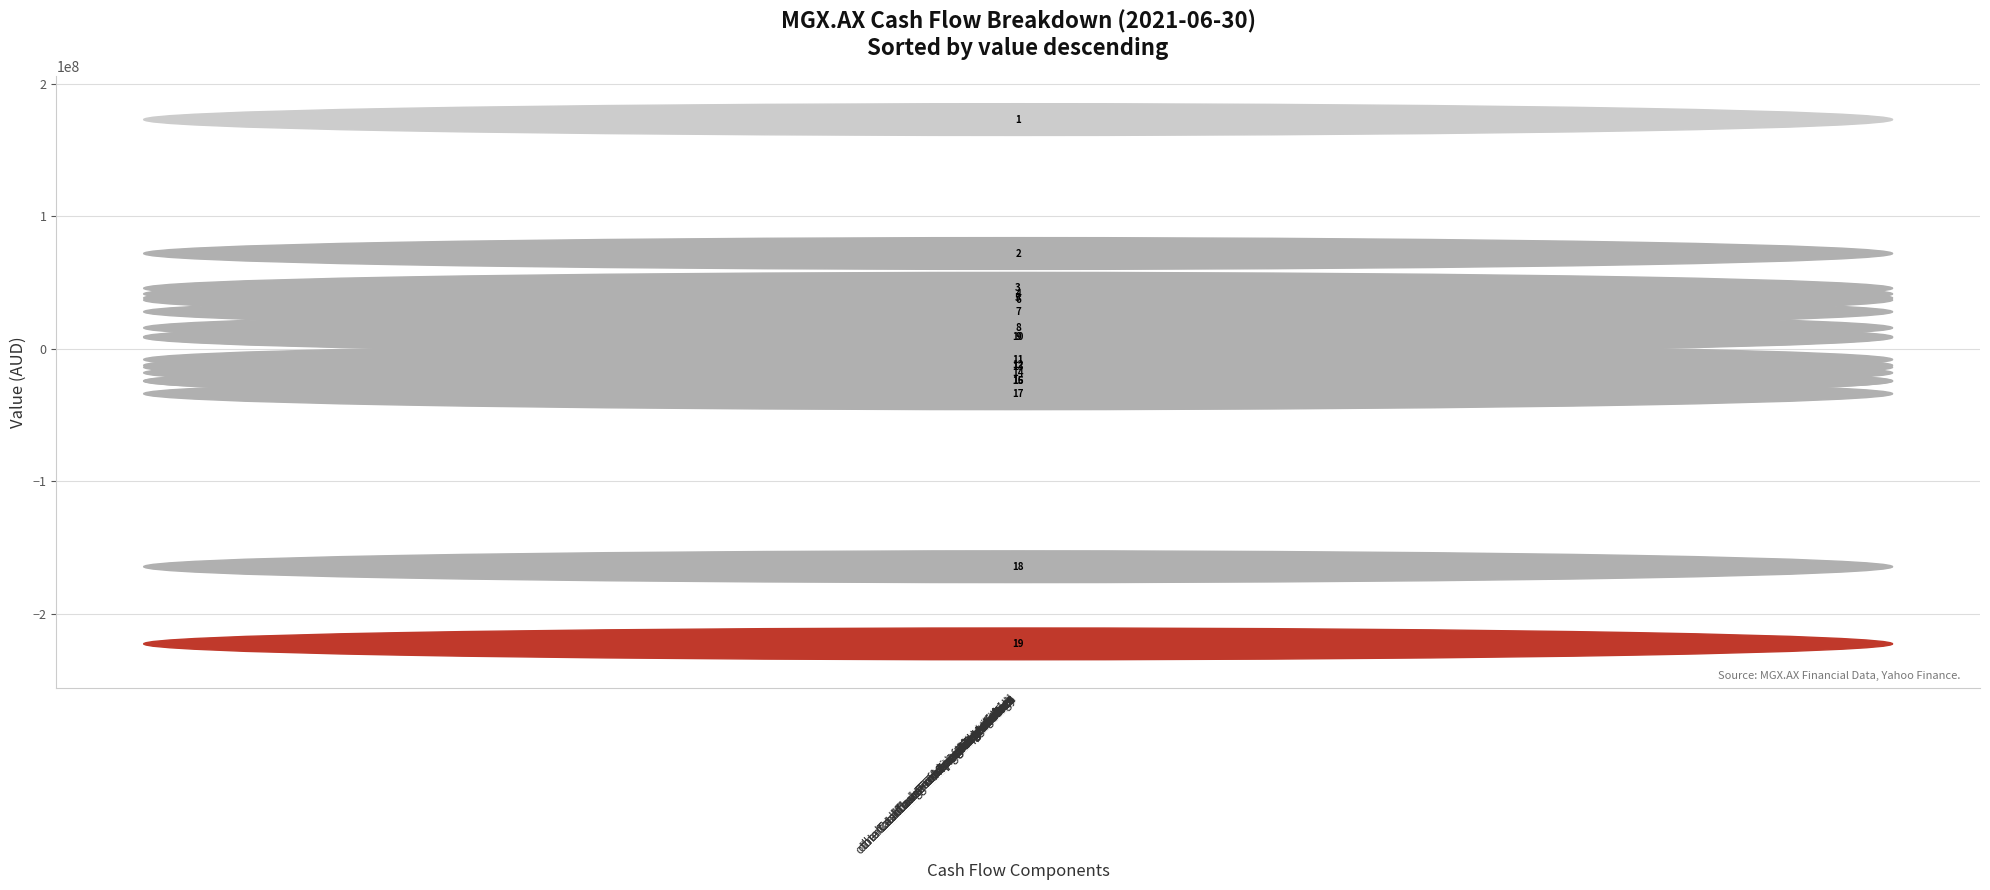

Are the bars horizontal?

No